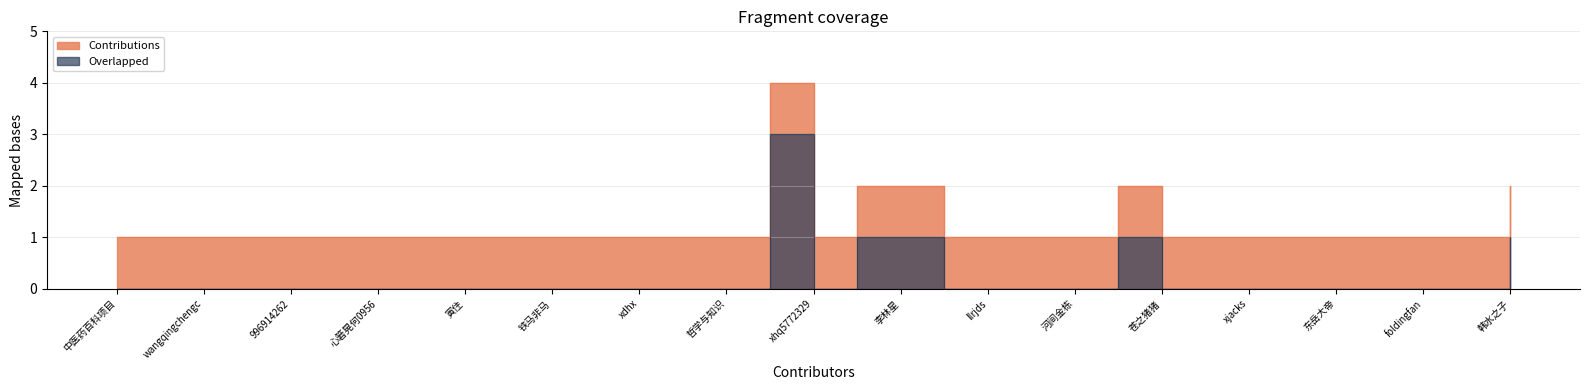

What position from the left is 869074984?

22